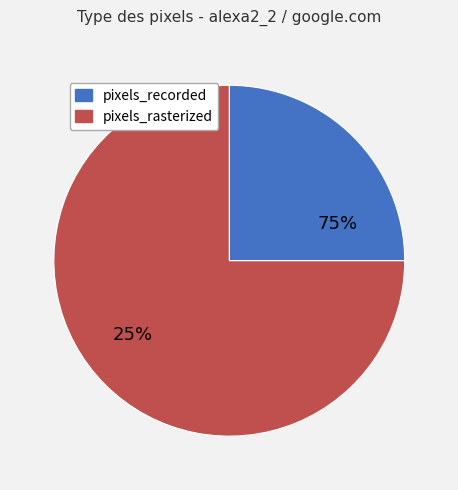

To the nearest percent, what is the difference between the pixels_recorded and pixels_rasterized slice percentages?

50%